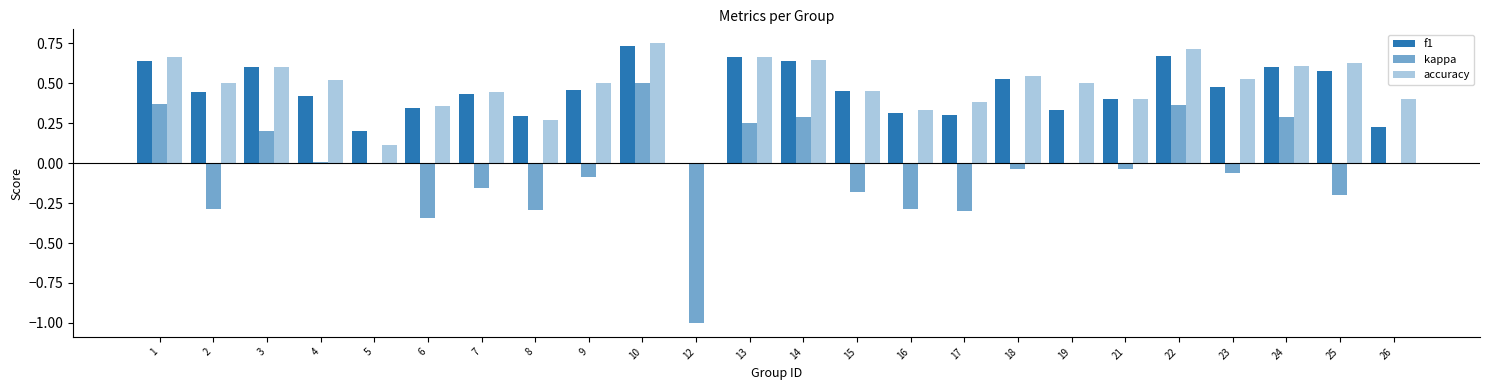

Is it true that kappa equals -0.2 at 7?

True